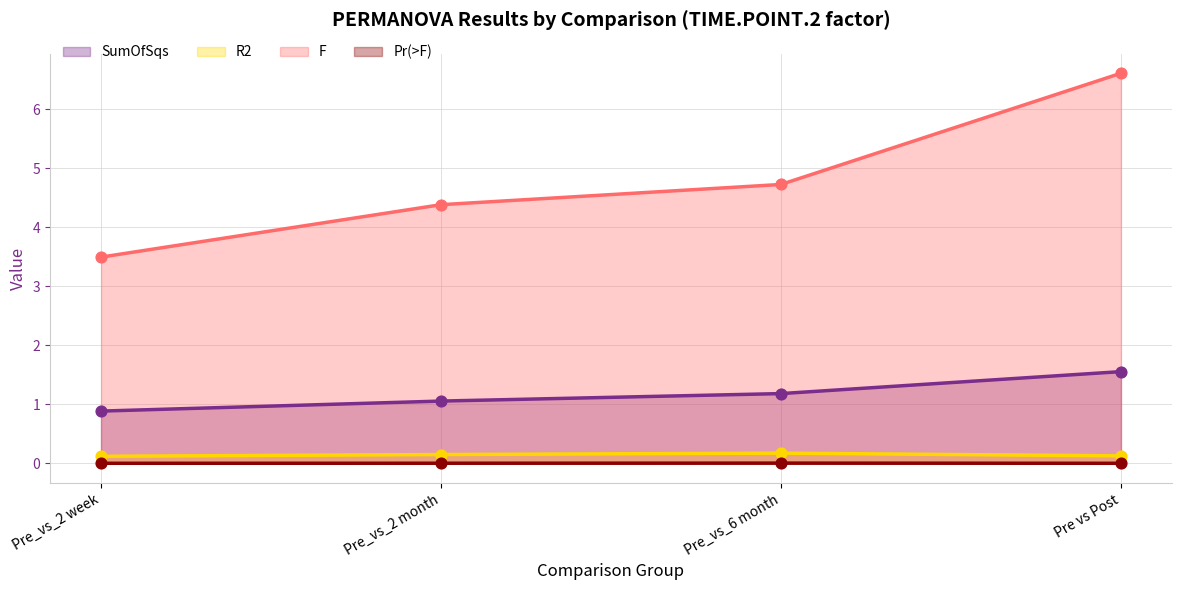

Is the value of R2 at Pre vs Post greater than the value of SumOfSqs at Pre_vs_2 month?

No